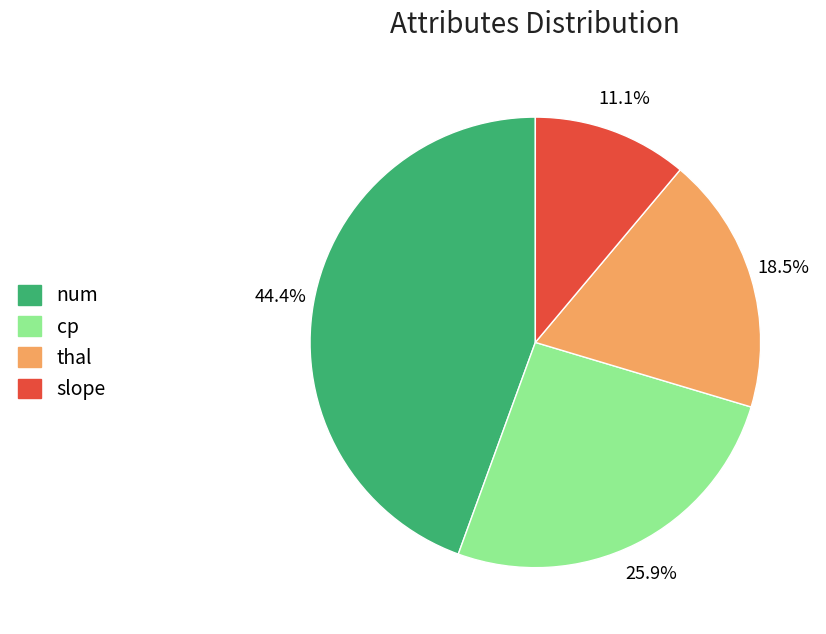

To the nearest percent, what is the combined percentage of cp and slope?

37%